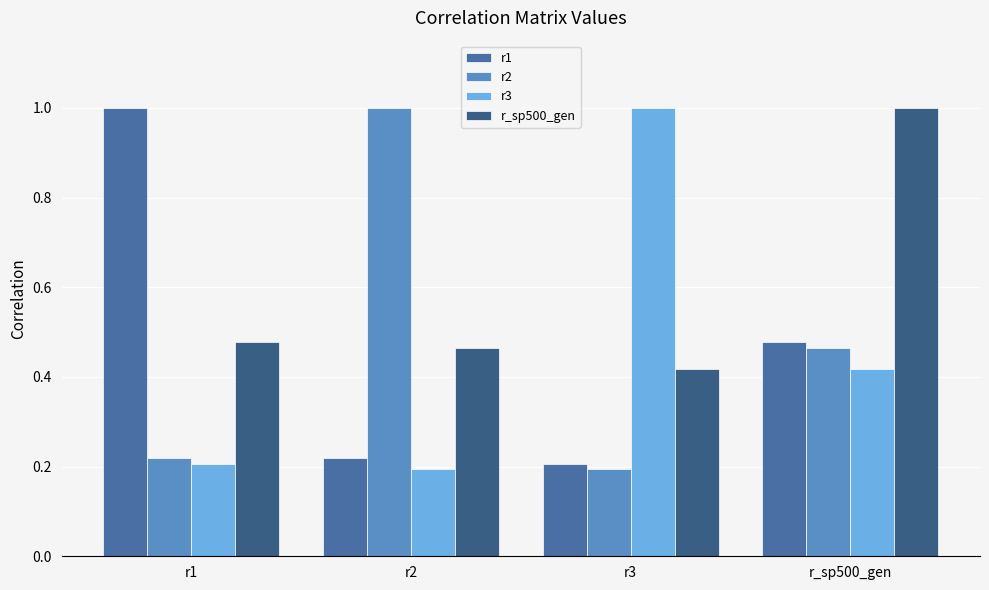

How many categories are shown in the chart?

4